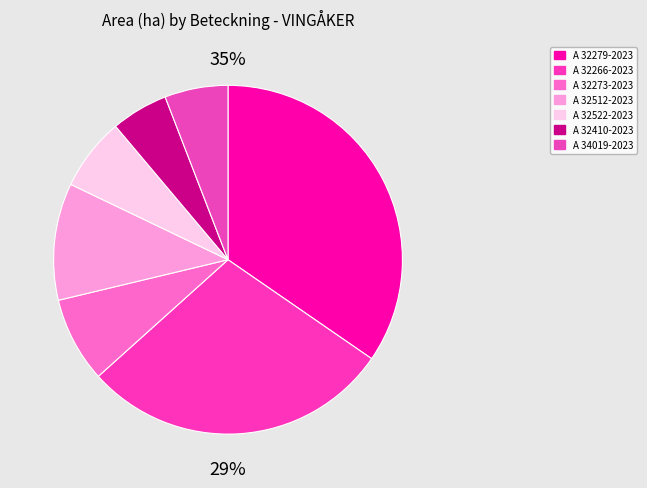

Is there a majority slice in this chart?

No